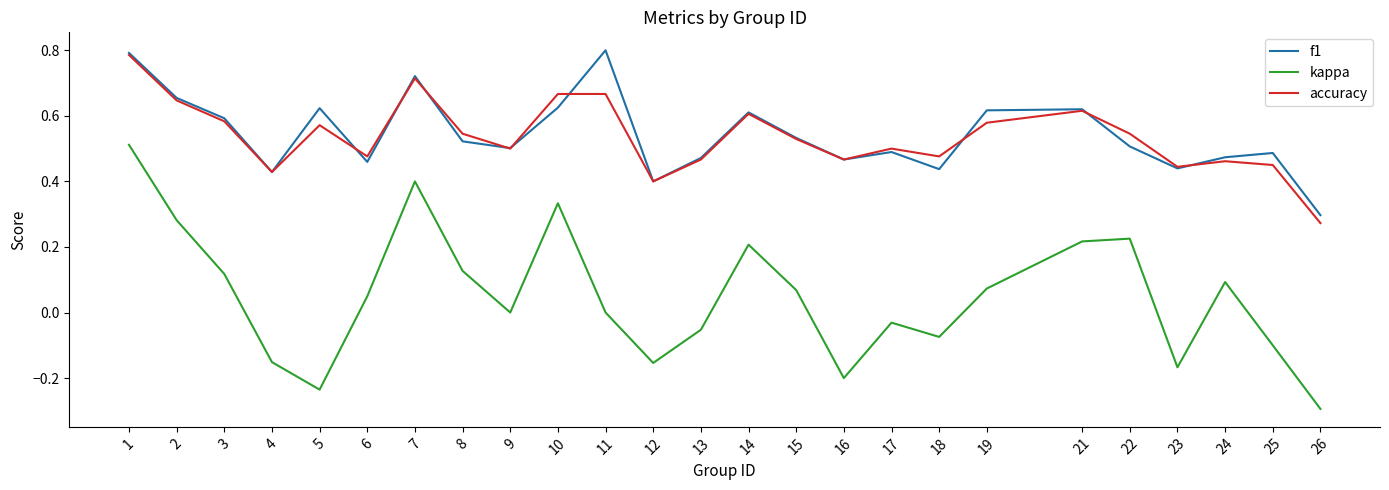

At which label does accuracy reach its peak?

1